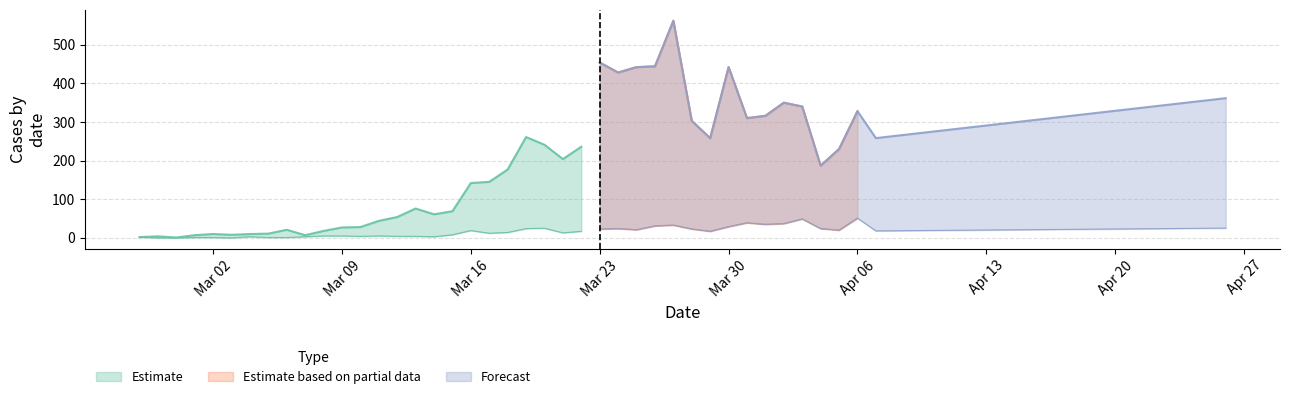

Between 2020-03-29 and 2020-03-05, which is larger?

2020-03-29